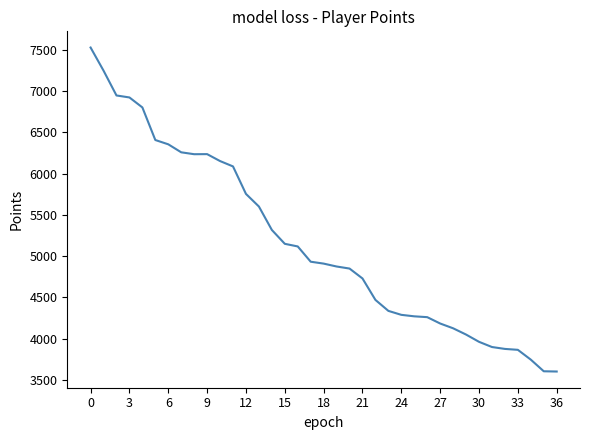

What is the greatest value displayed?

7528